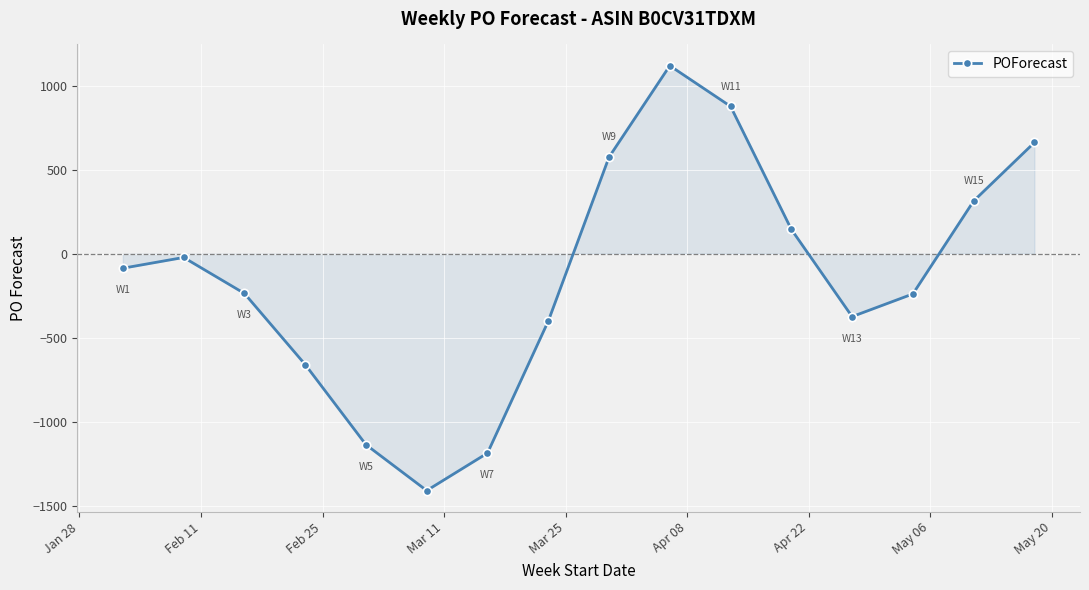

How many series are shown in this chart?

1